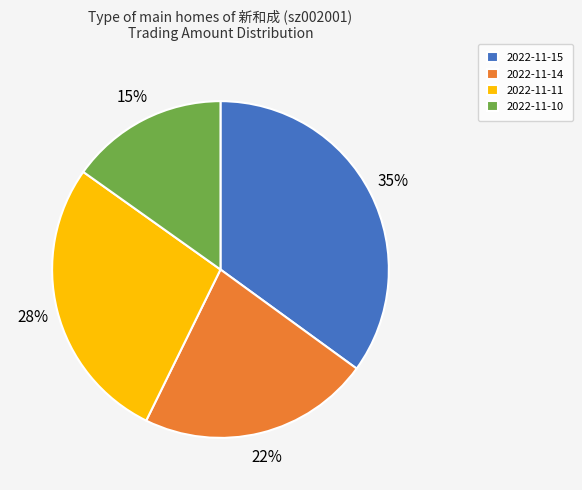

Do 2022-11-14 and 2022-11-10 together represent more than half of the pie?

No